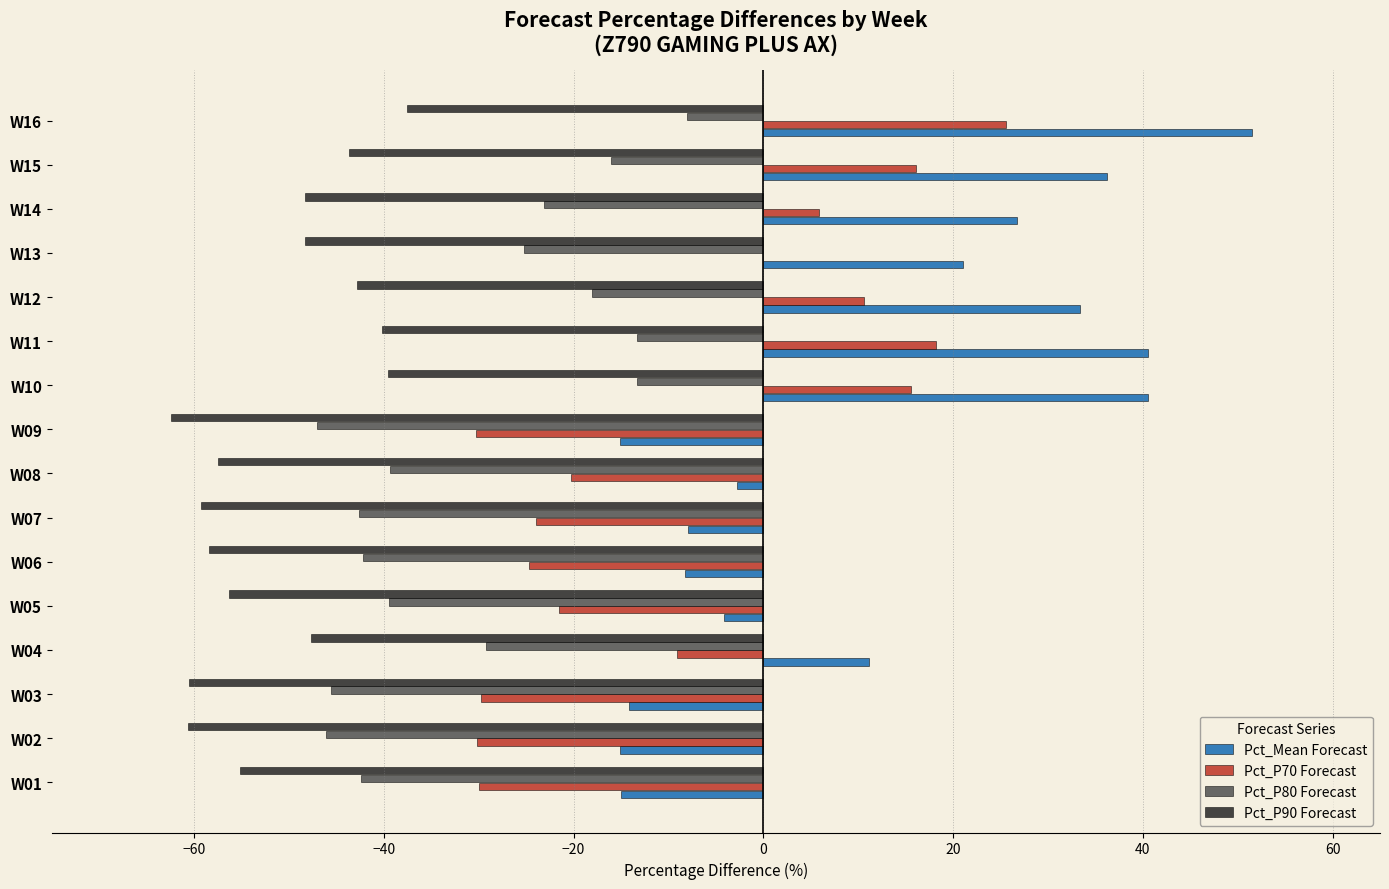

The value of Pct_P90 Forecast at W11 is -40.2. True or false?

True